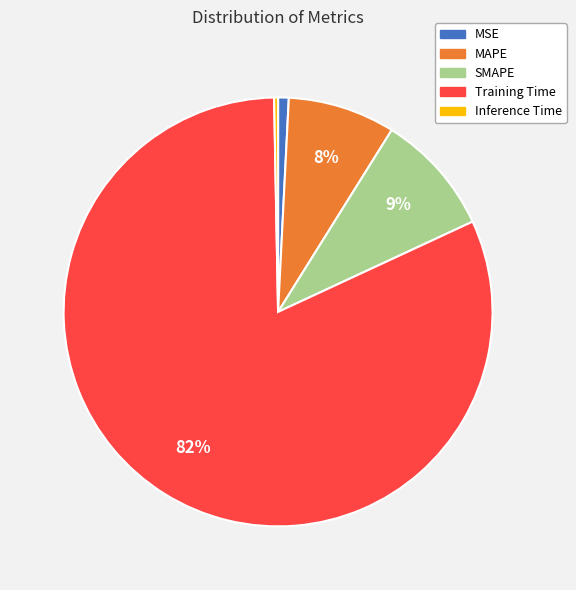

Which has a higher value, MAPE or Training Time?

Training Time